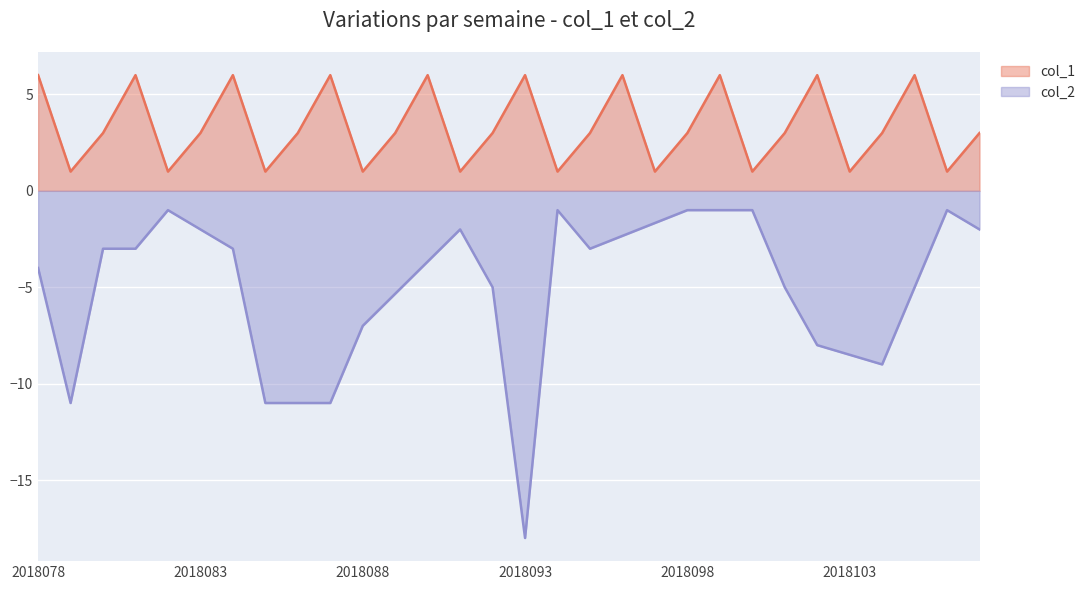

At which category does the chart reach its minimum across all series?

2018093